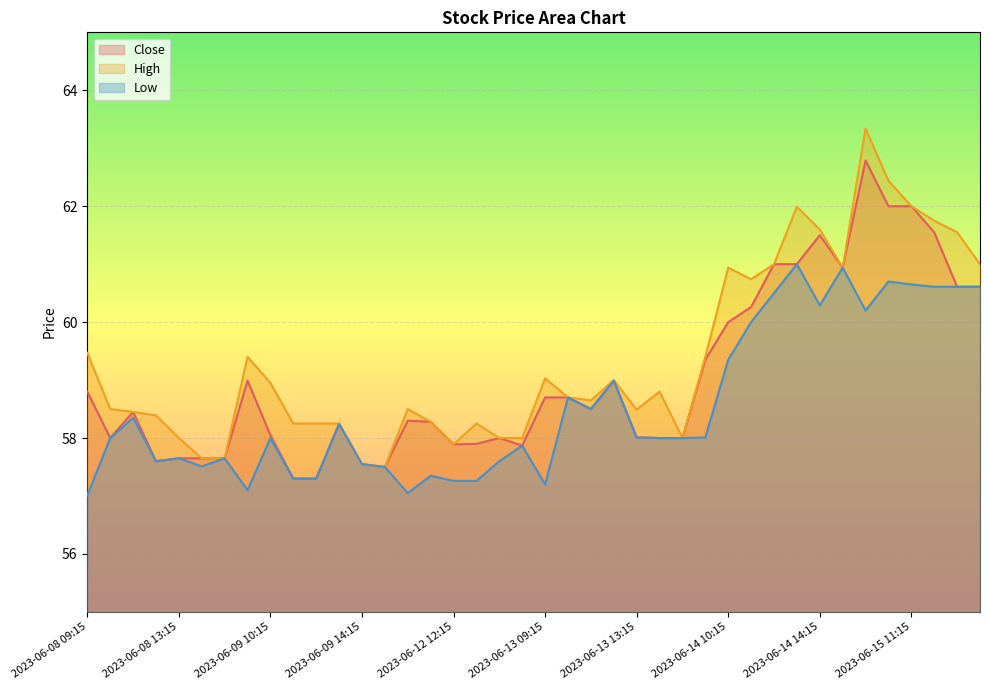

What are all the series names shown in the legend?

Close, High, Low